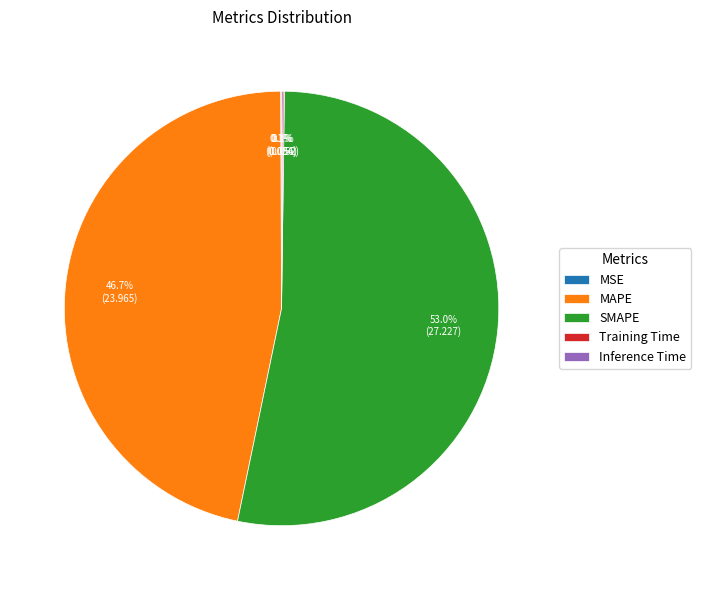

What is the ratio of the value at SMAPE to the value at MAPE?

1.1